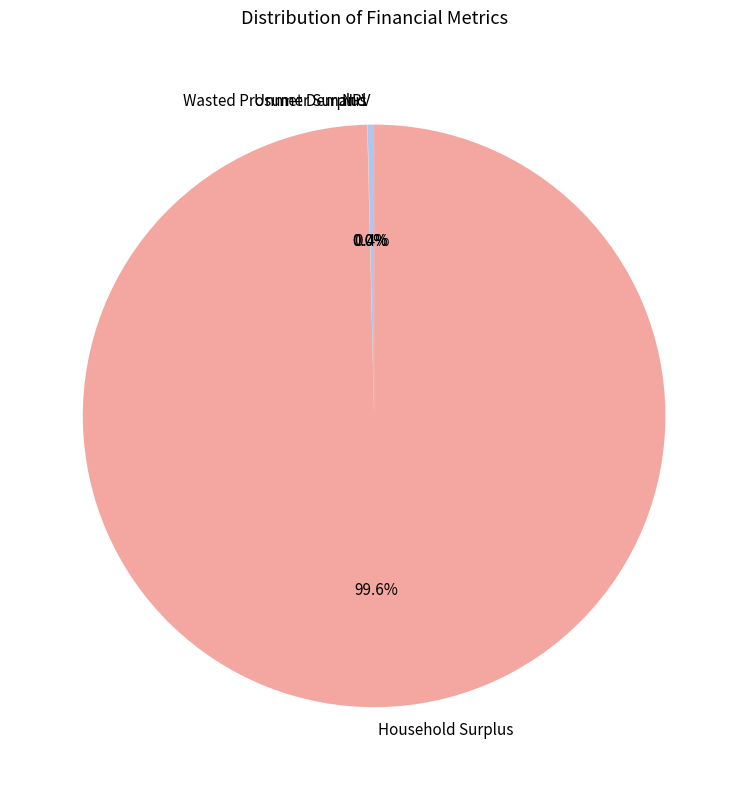

Which category has the biggest portion of the pie?

Household Surplus